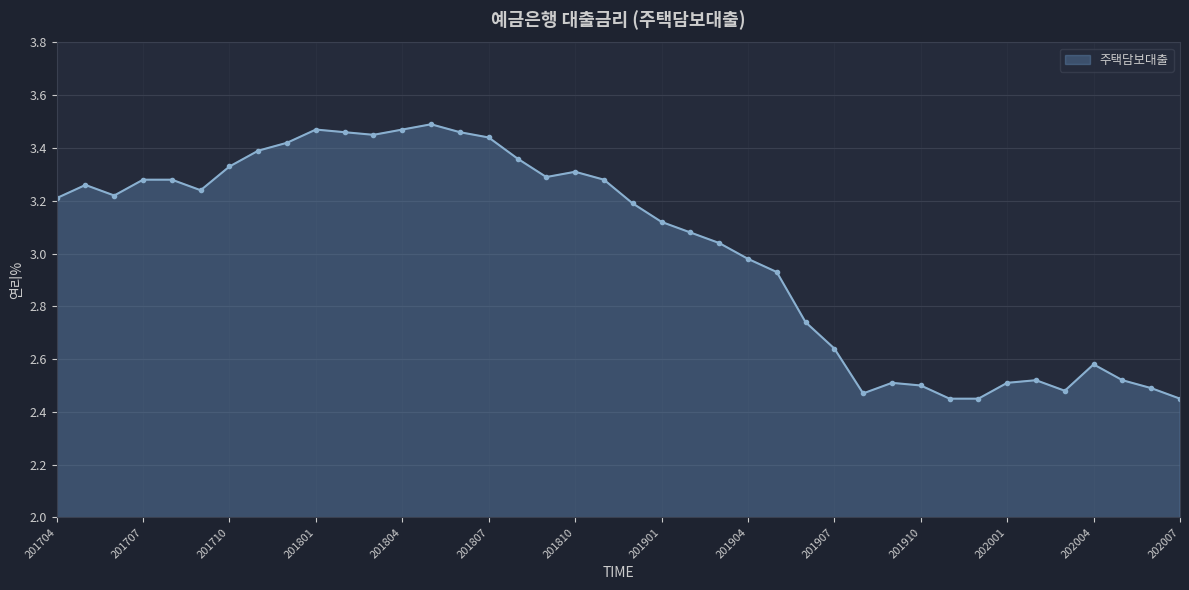

What is the sum of all values?

120.8